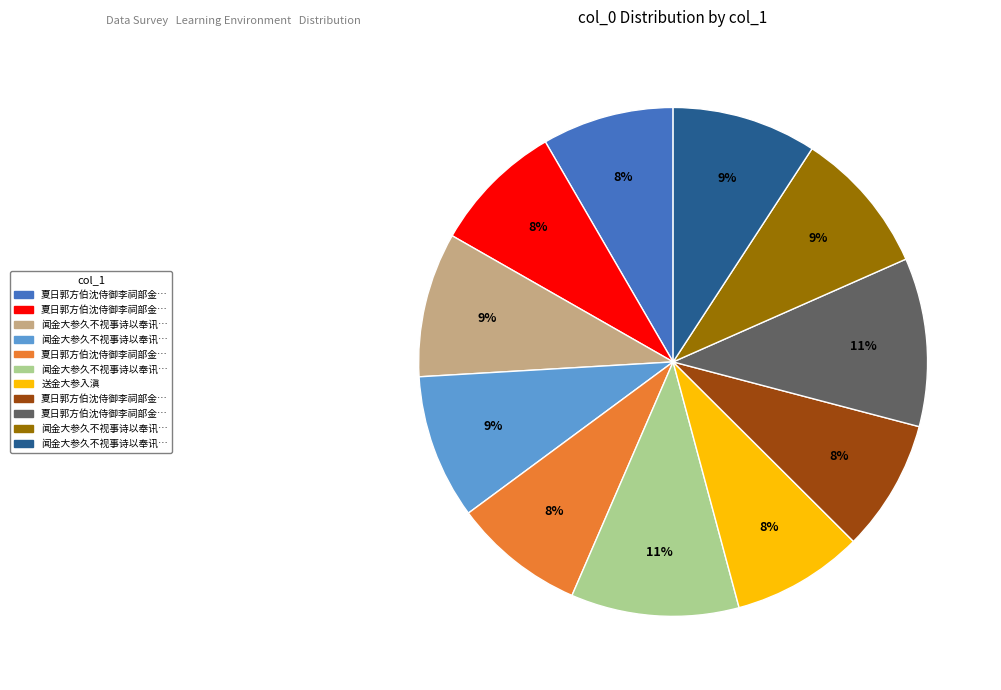

Is there any slice that represents more than half of the pie?

No